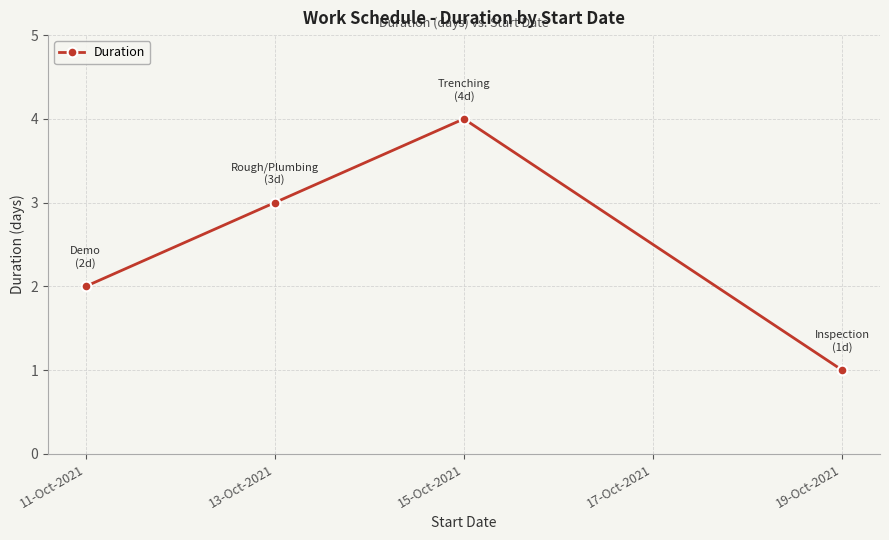

True or false: there are more than 1 points higher than both neighbors.

False